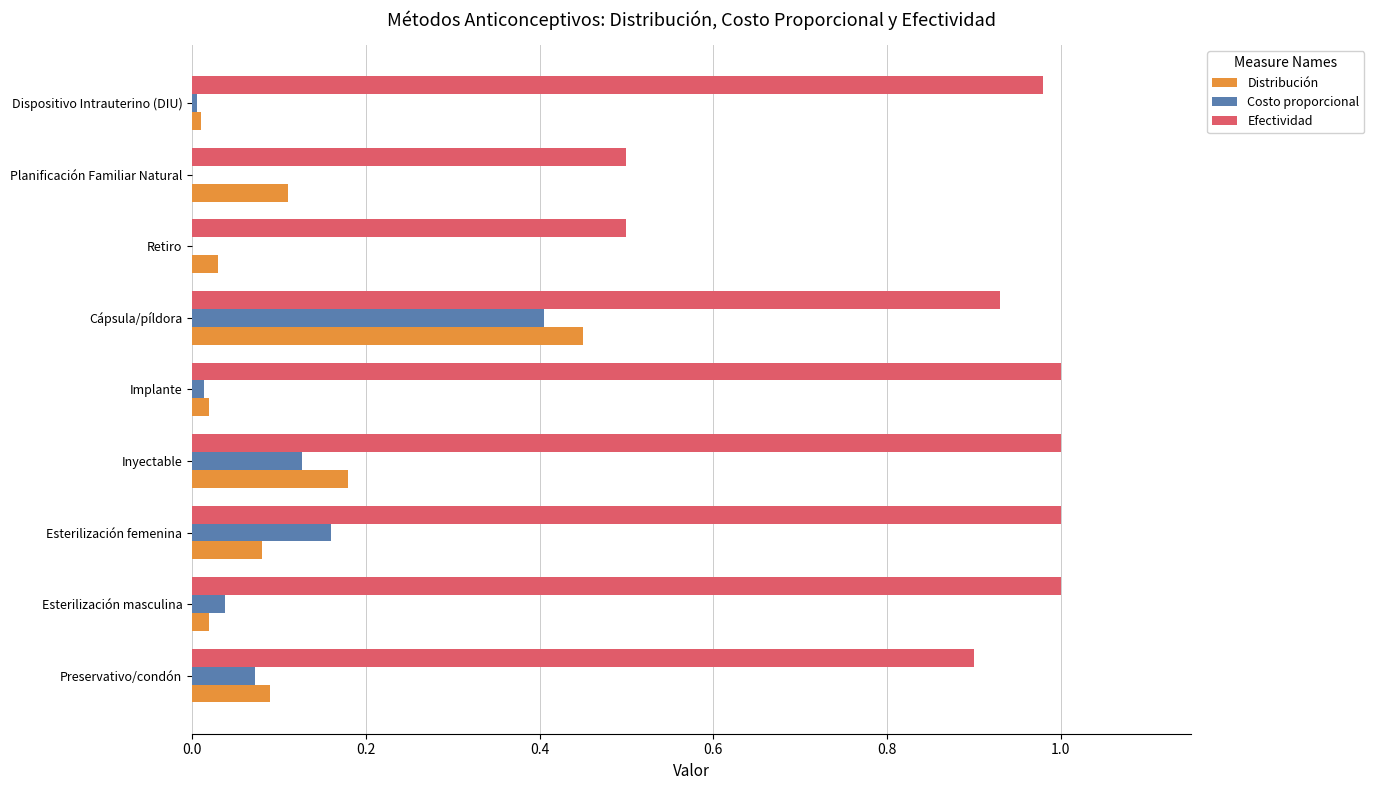

Which category has the highest value in the Distribución series?

Cápsula/píldora